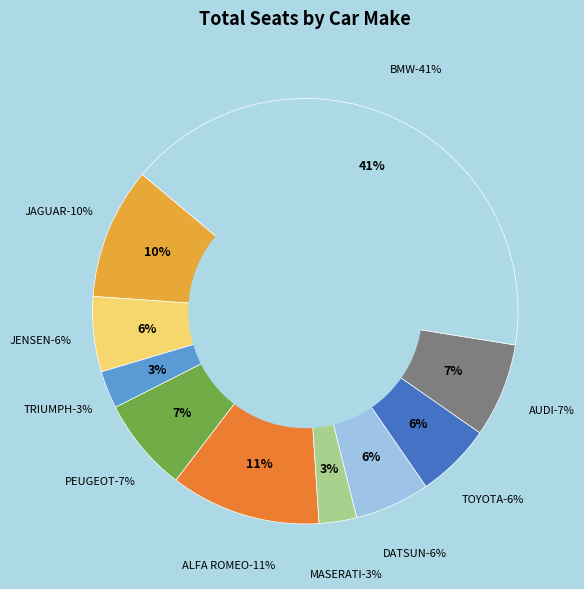

Does DATSUN account for over 50% of the chart?

No